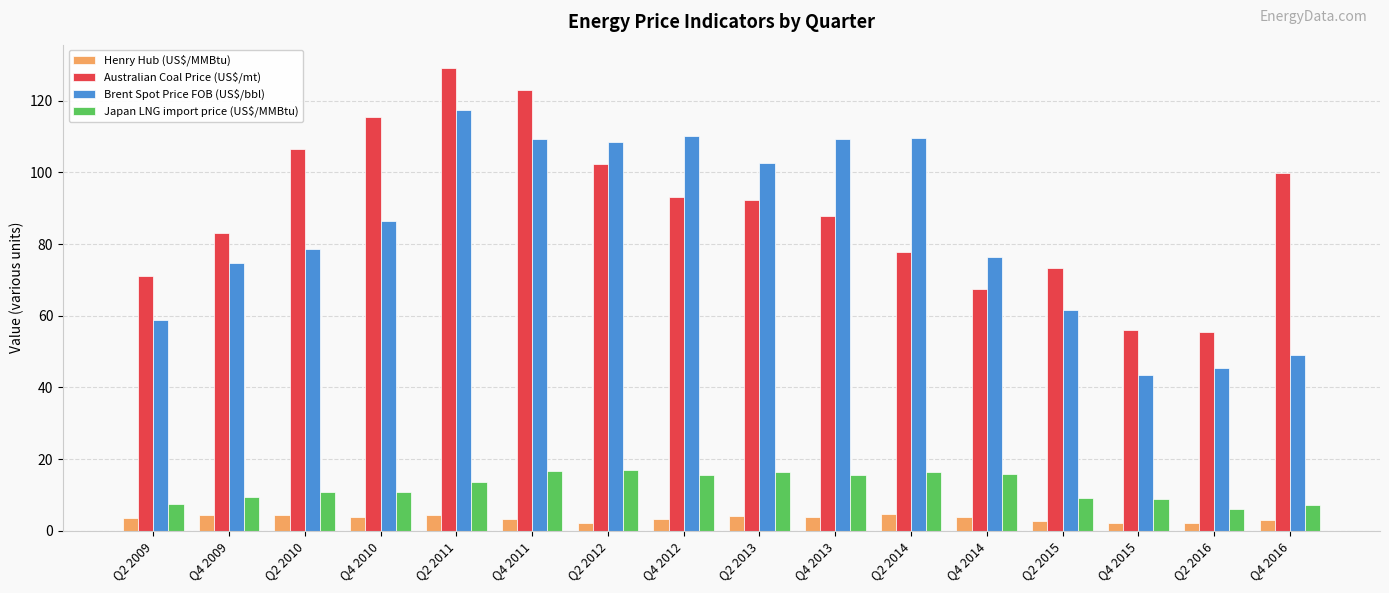

What is the difference between the Japan LNG import price (US$/MMBtu) values at Q2 2011 and Q4 2016?

6.4